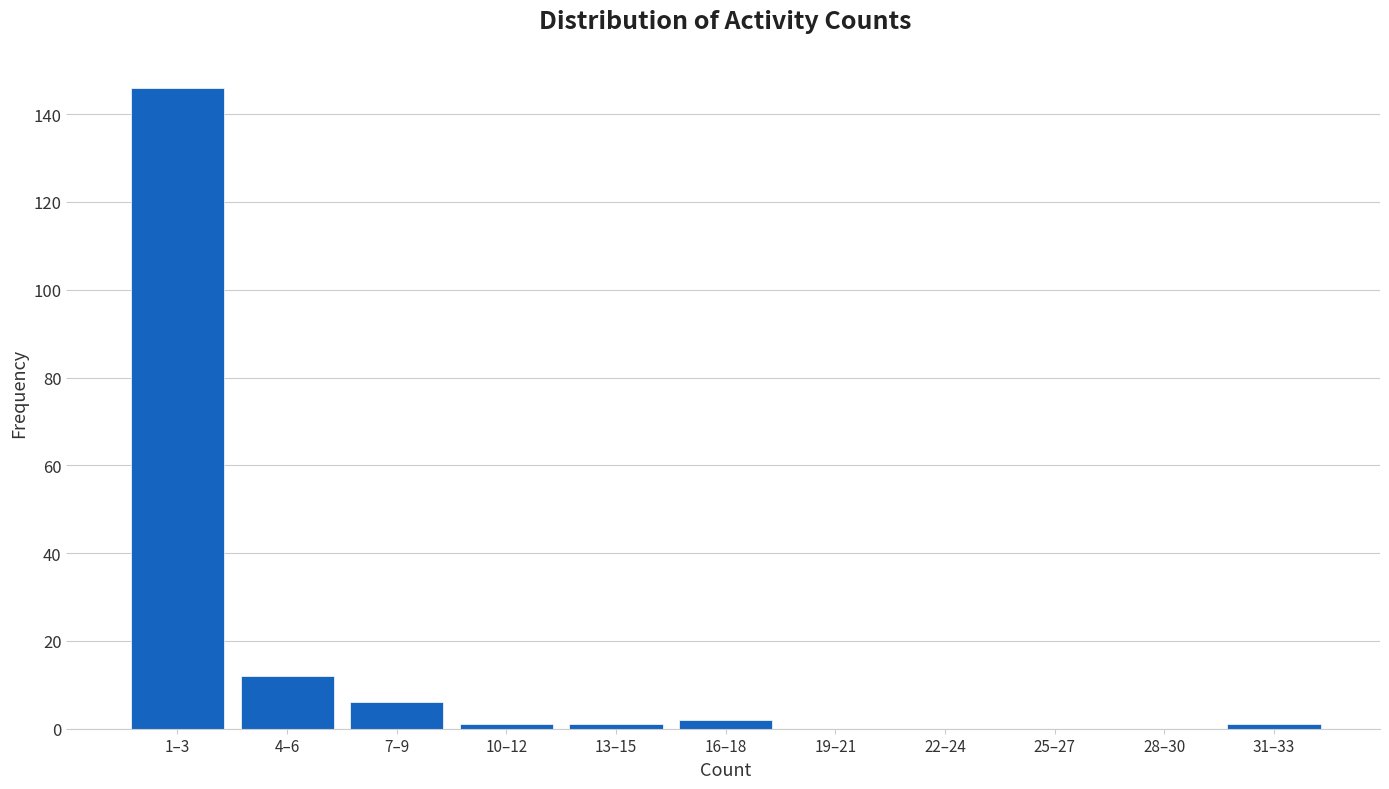

Reading left to right, list all the values displayed in this chart.

1–3=146	4–6=12	7–9=6	10–12=1	13–15=1	16–18=2	19–21=0	22–24=0	25–27=0	28–30=0	31–33=1